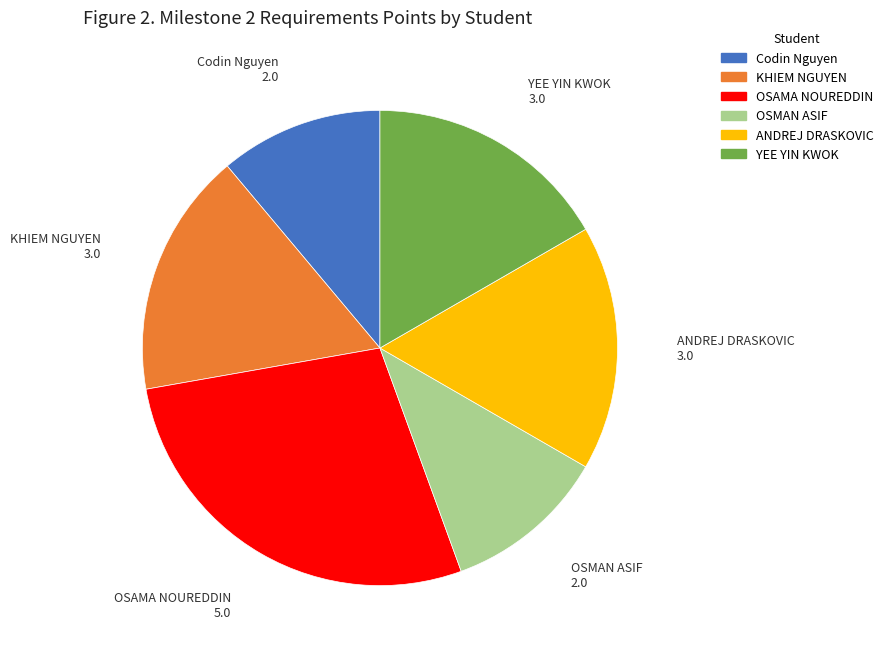

Do KHIEM NGUYEN and OSAMA NOUREDDIN together represent more than half of the pie?

No